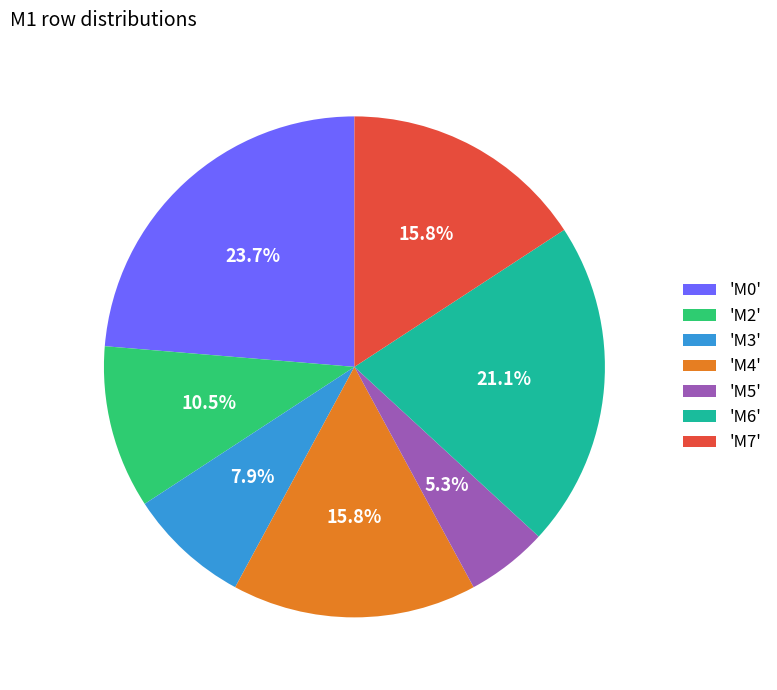

Which category has the biggest portion of the pie?

'M0'